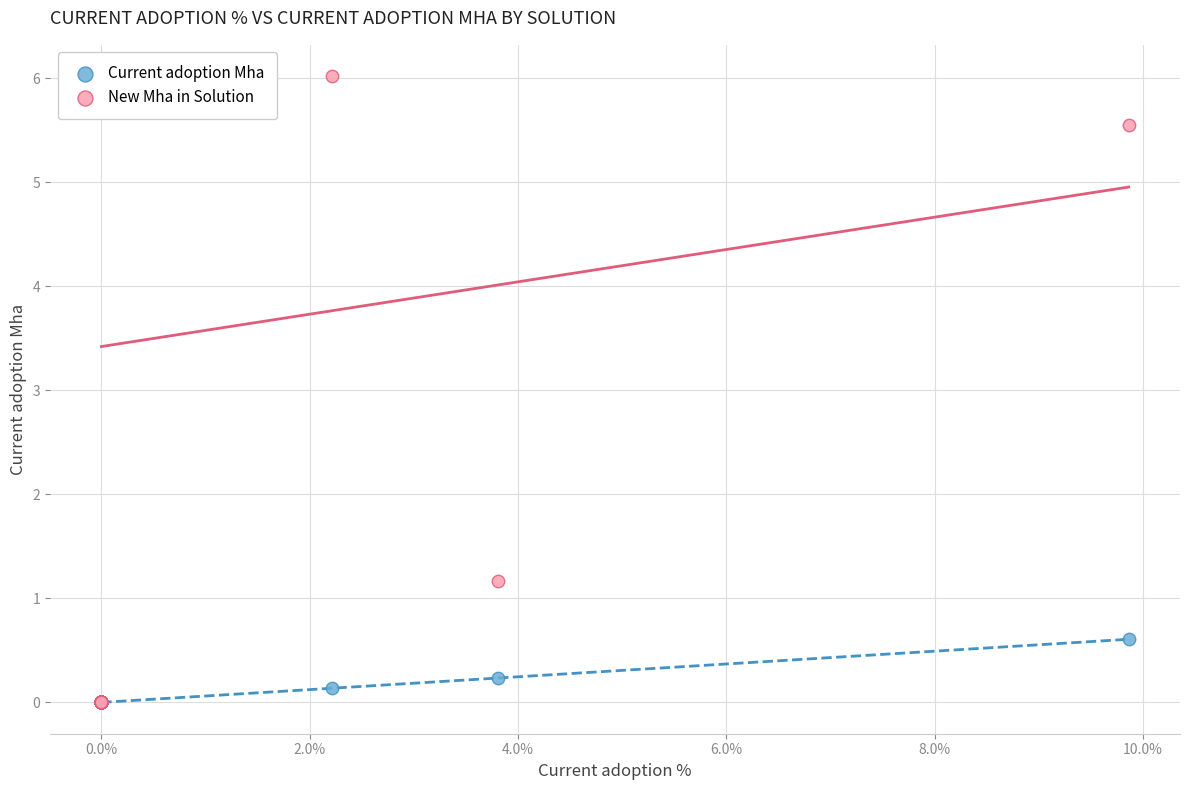

In the New Mha in Solution series, what Y value is closest to 3?

1.2